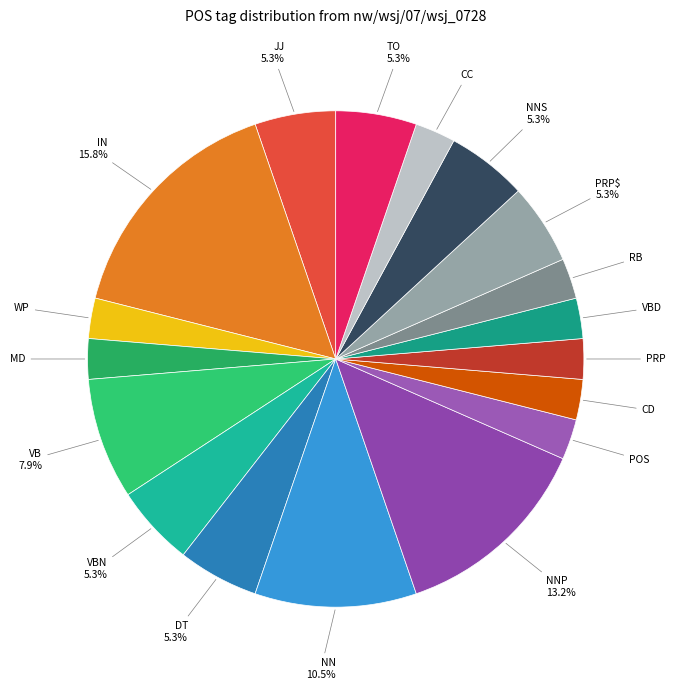

How many segments does this pie chart have?

18